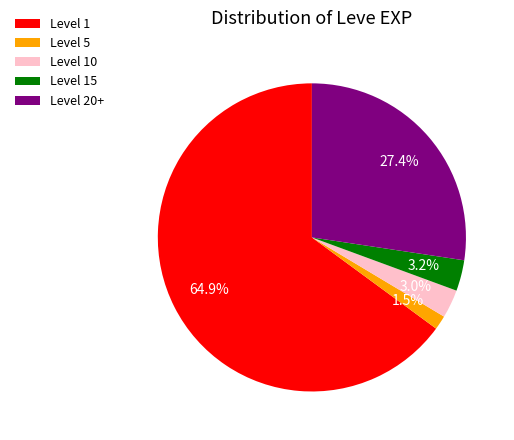

How many slices are in this pie chart?

5